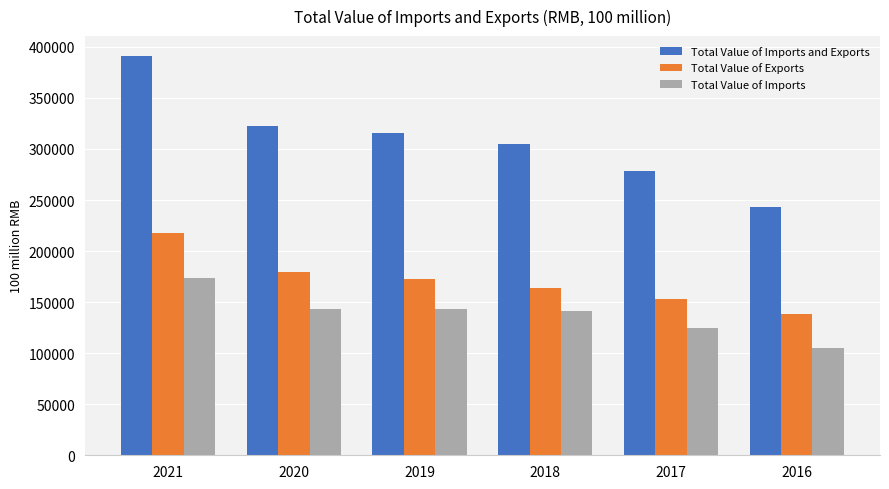

How many groups of bars are there?

6